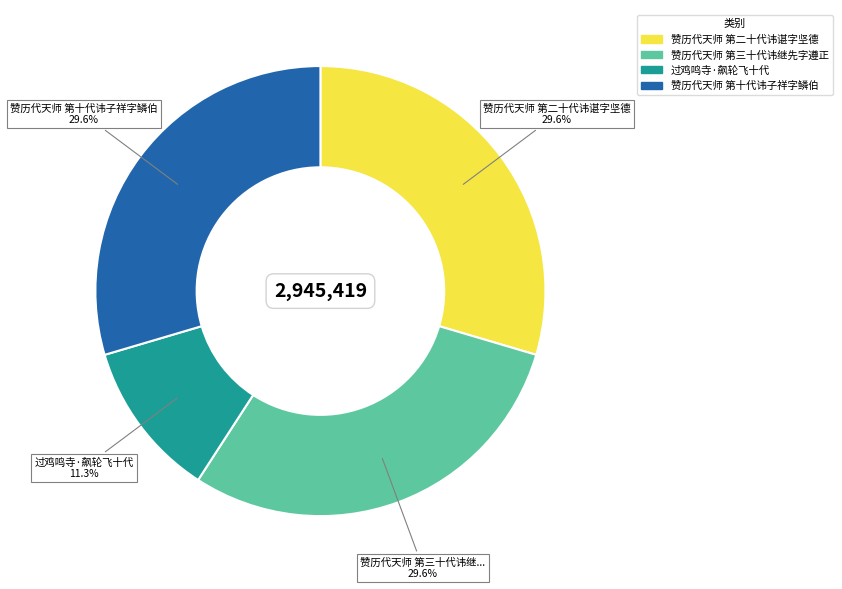

Is there a majority slice in this chart?

No